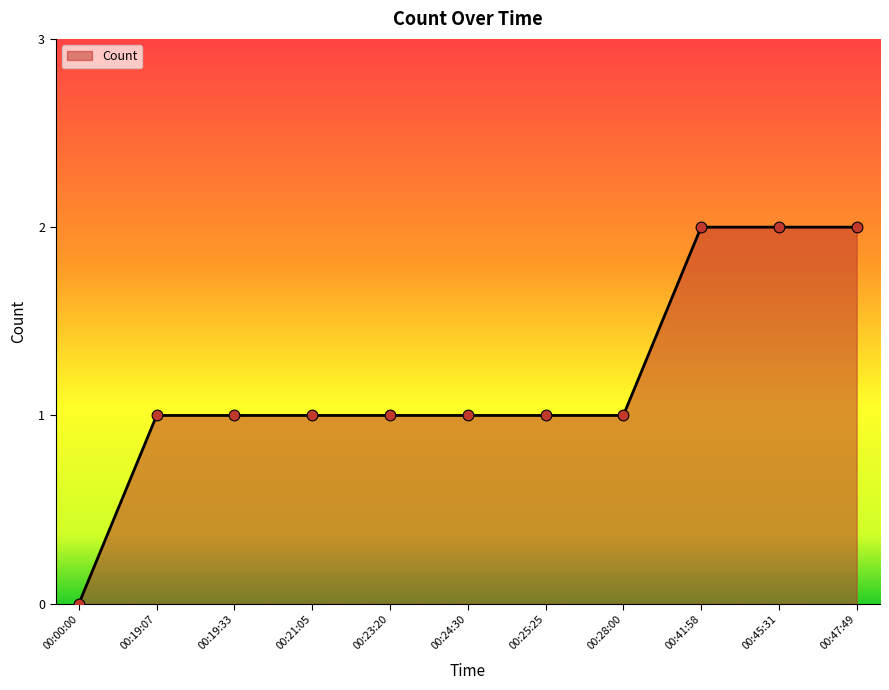

Approximately how many times larger is the value at 00:19:07 compared to 00:47:49?

0.5